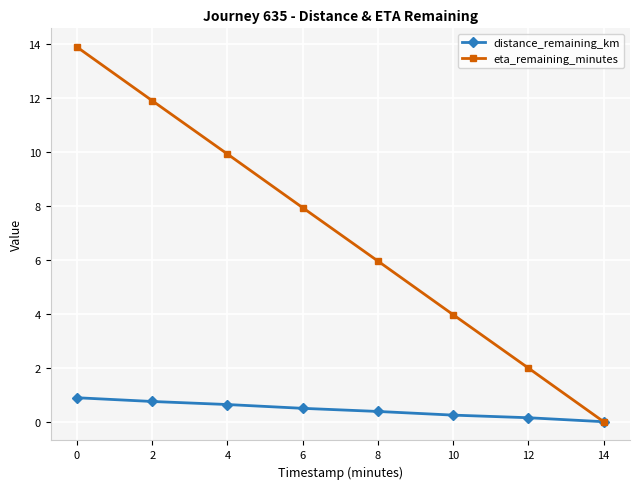

List the series in order of their overall mean, lowest first.

distance_remaining_km, eta_remaining_minutes